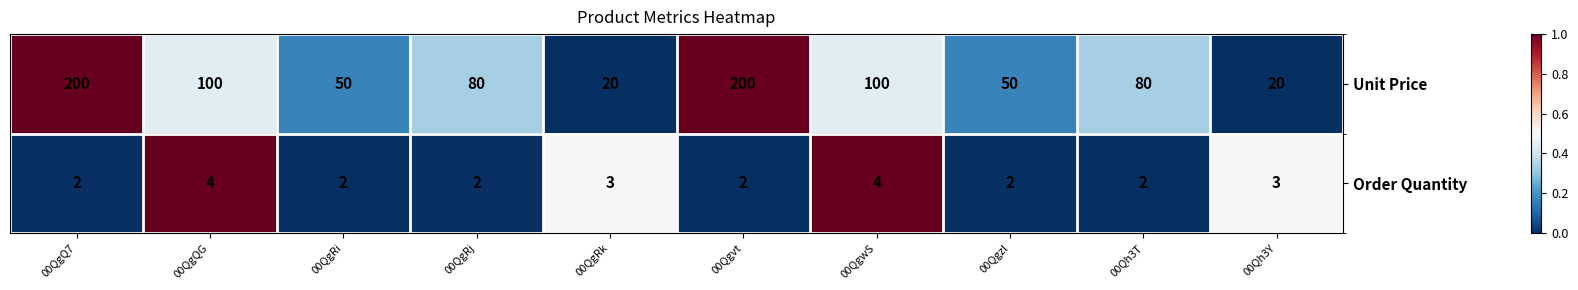

Which series has the largest total across all categories?

Unit Price